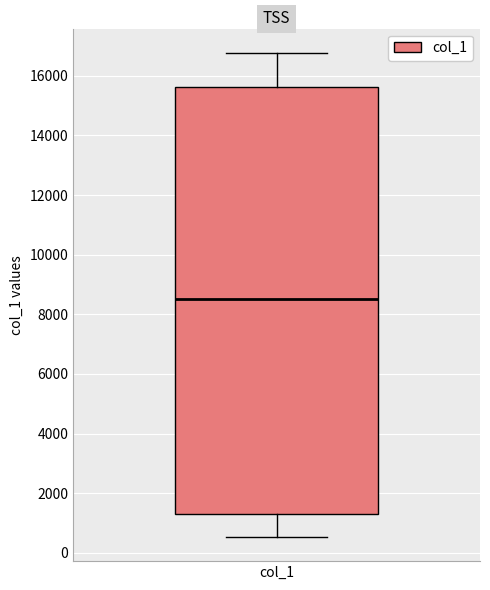

Where does the upper whisker of the box for col_1 end on the y-axis? The values are not printed on the chart, so give them approximately, as read against the axis.

16800